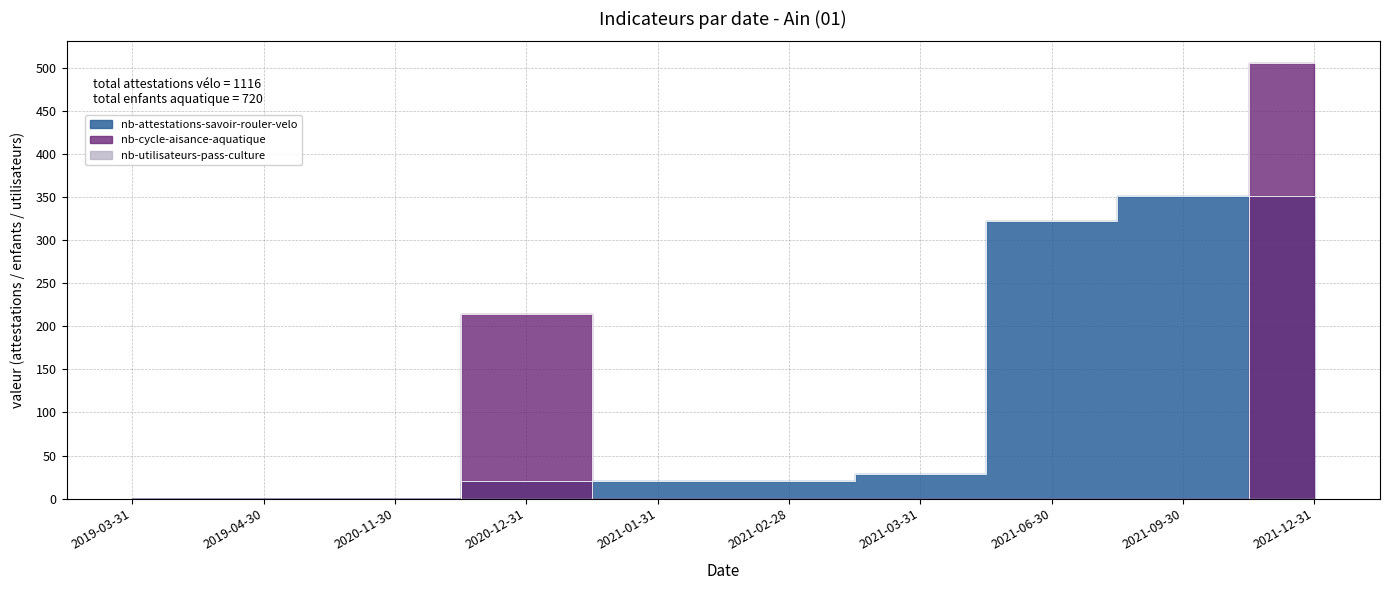

Which series has the largest total across all categories?

nb-attestations-savoir-rouler-velo